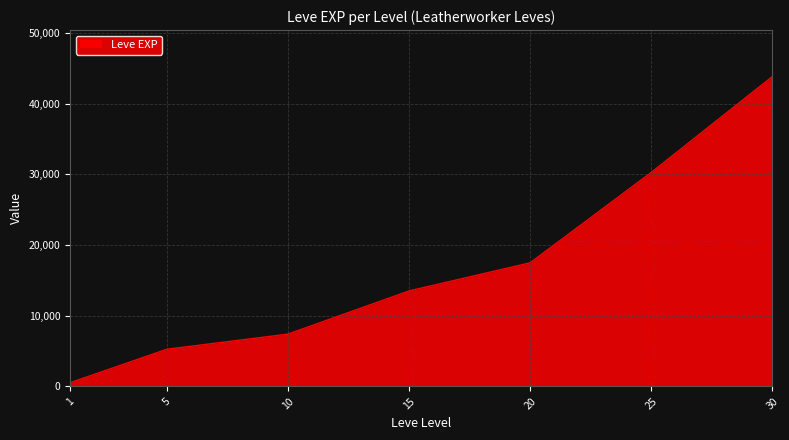

Between 10 and 20, which is larger?

20